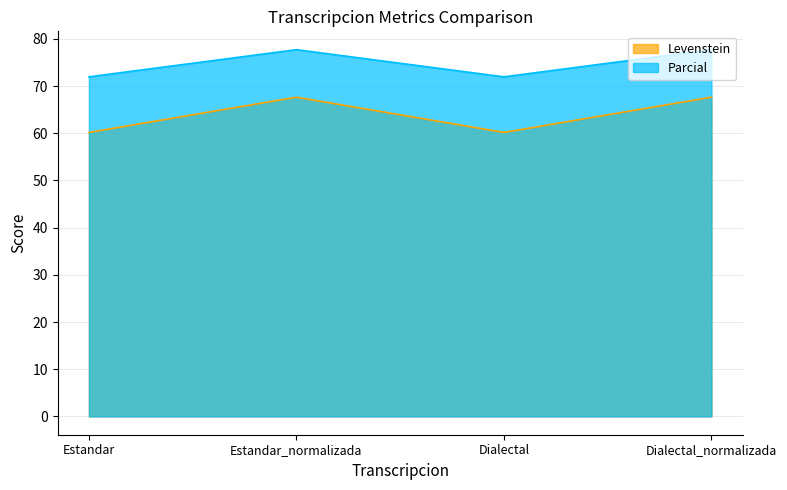

How many lines are shown in the chart?

2